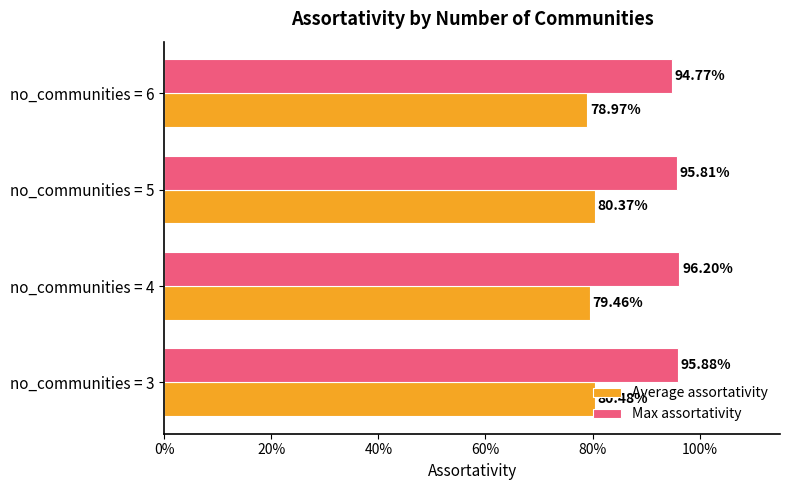

What position from the left is 0%?

1